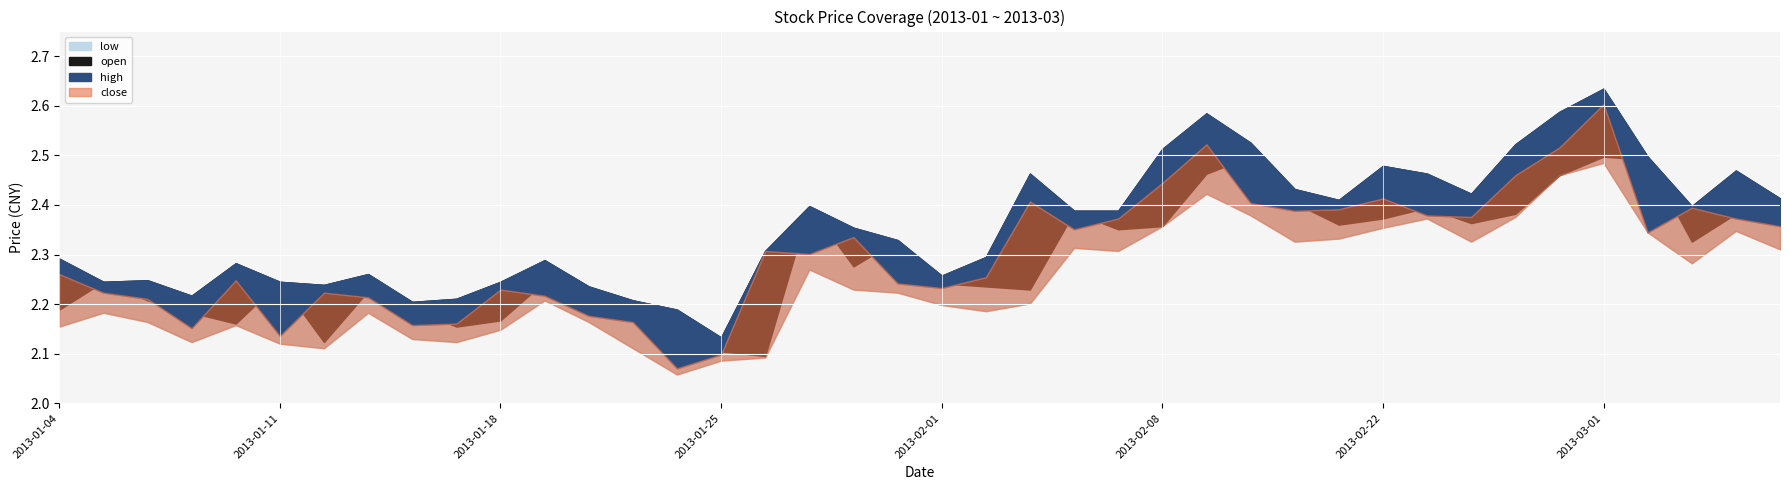

At which label is close closest to 2?

2013-01-24